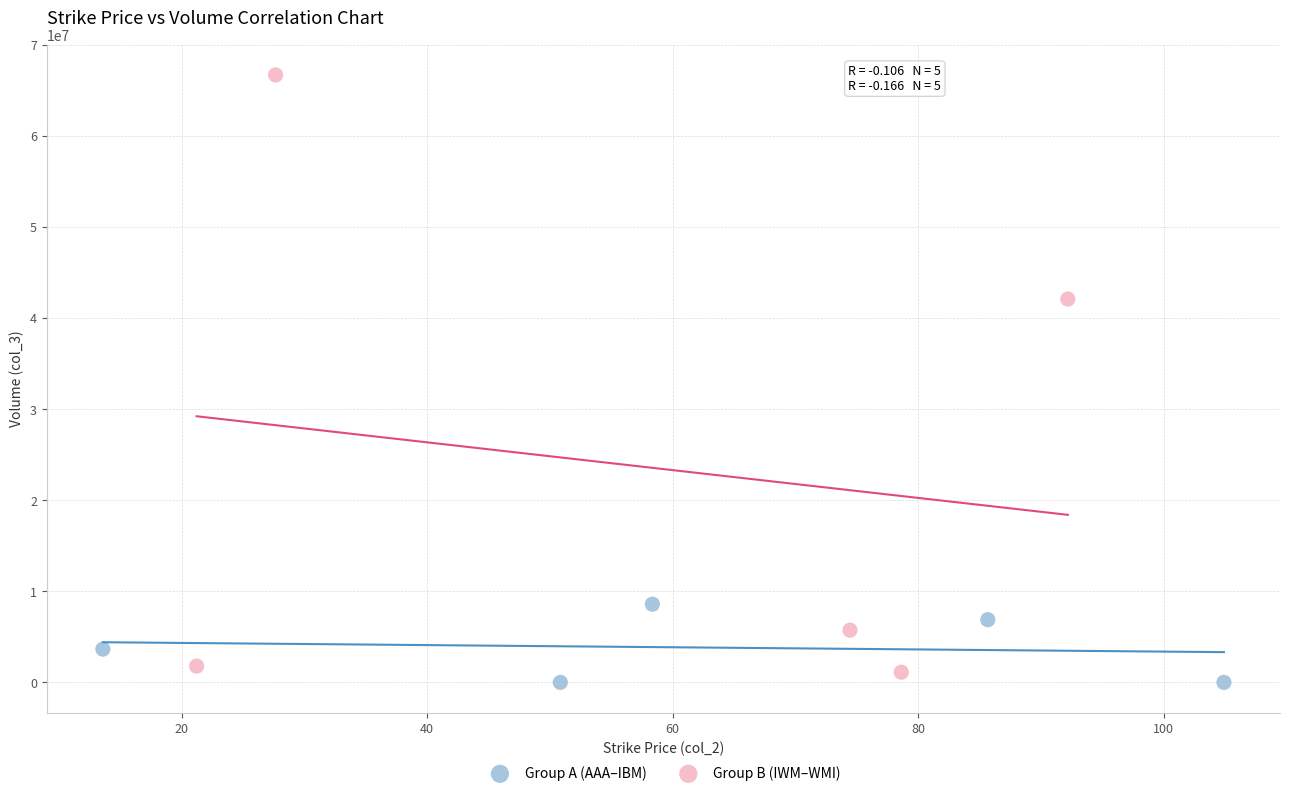

Which series reaches the minimum Y coordinate?

Group A (AAA–IBM)